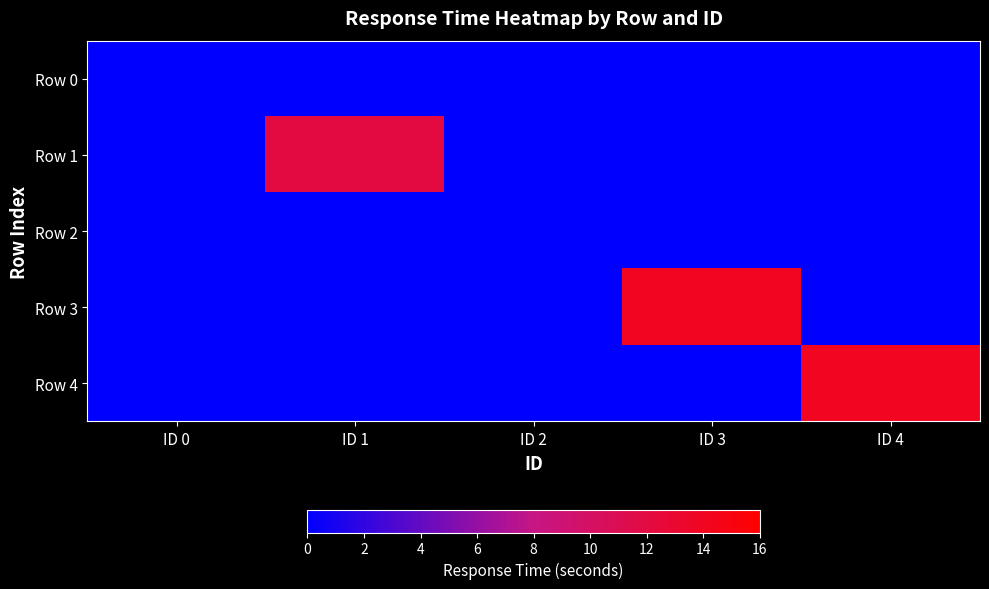

At which category is the sum across all series the highest?

ID 3